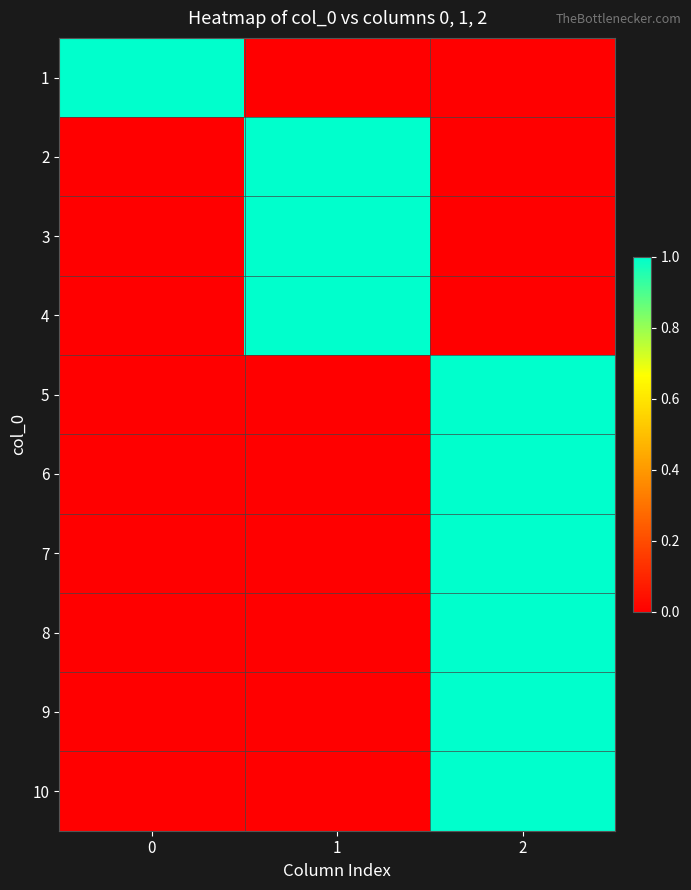

Reading right to left, transcribe all the data shown in this chart.

1: 2=0	1=0	0=1
2: 2=0	1=1	0=0
3: 2=0	1=1	0=0
4: 2=0	1=1	0=0
5: 2=1	1=0	0=0
6: 2=1	1=0	0=0
7: 2=1	1=0	0=0
8: 2=1	1=0	0=0
9: 2=1	1=0	0=0
10: 2=1	1=0	0=0